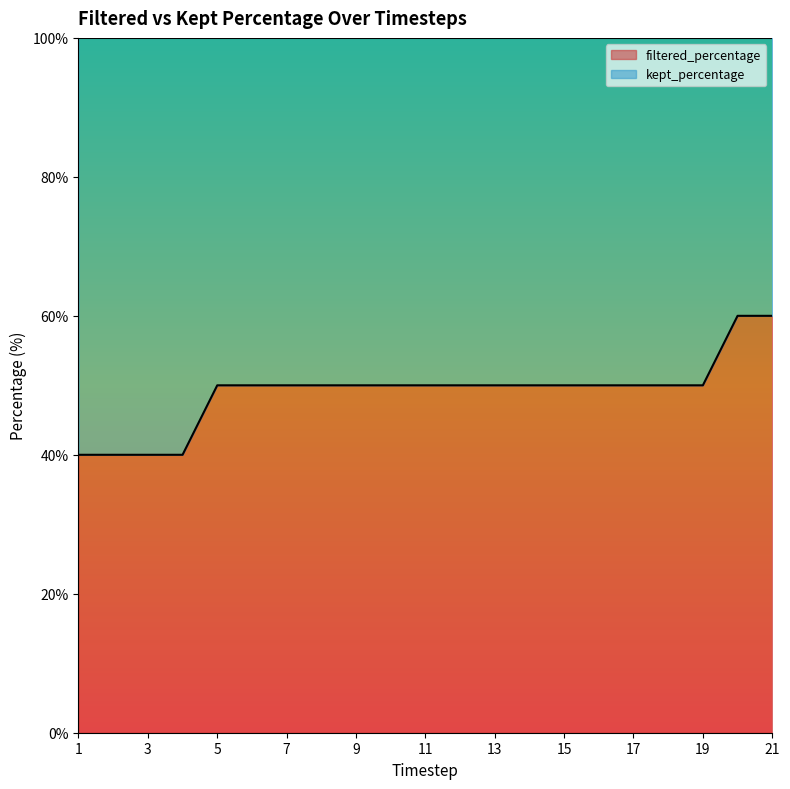

What is the total value across all series at 17?

100